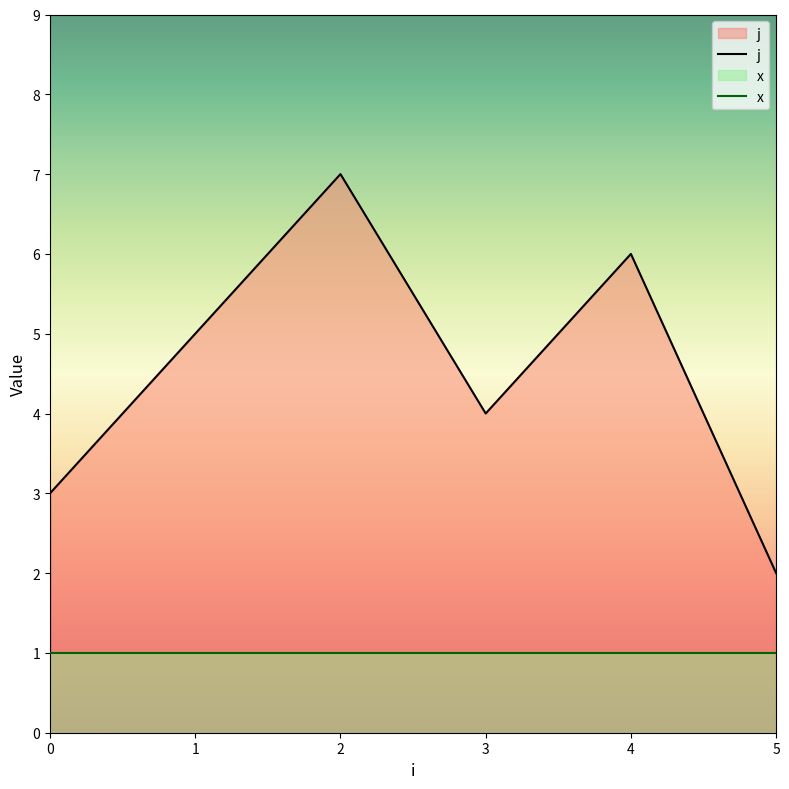

True or false: j and x intersect in this chart.

False